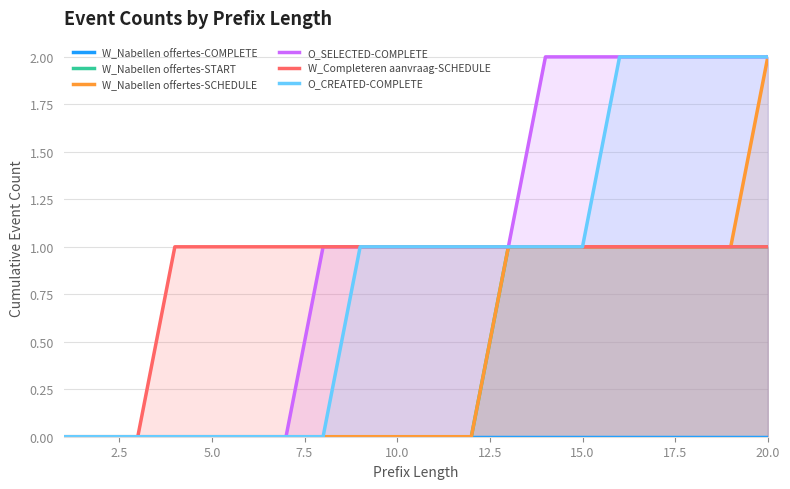

True or false: W_Completeren aanvraag-SCHEDULE and O_CREATED-COMPLETE intersect in this chart.

False